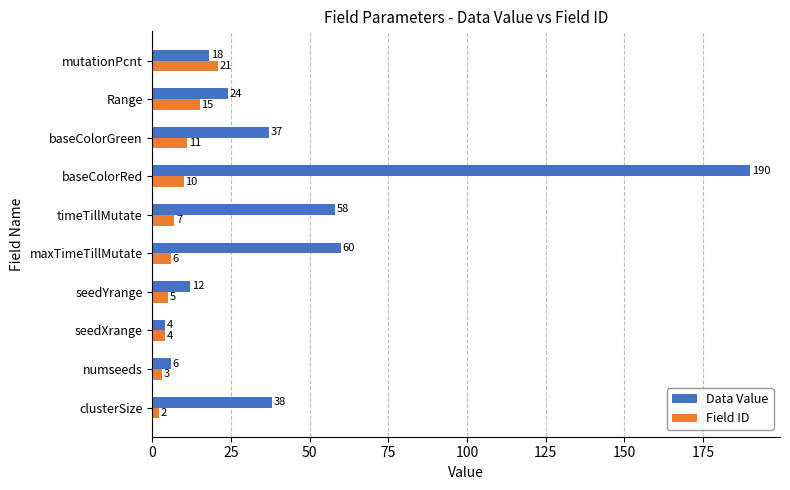

At how many categories does at least one series exceed 168?

1